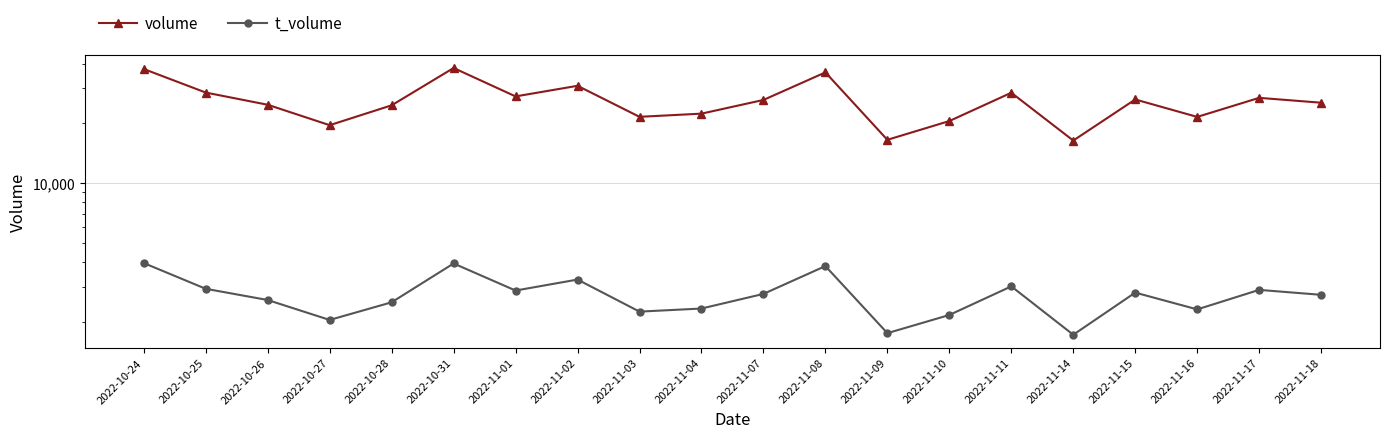

What is the approximate value of volume at 2022-11-17?

26900